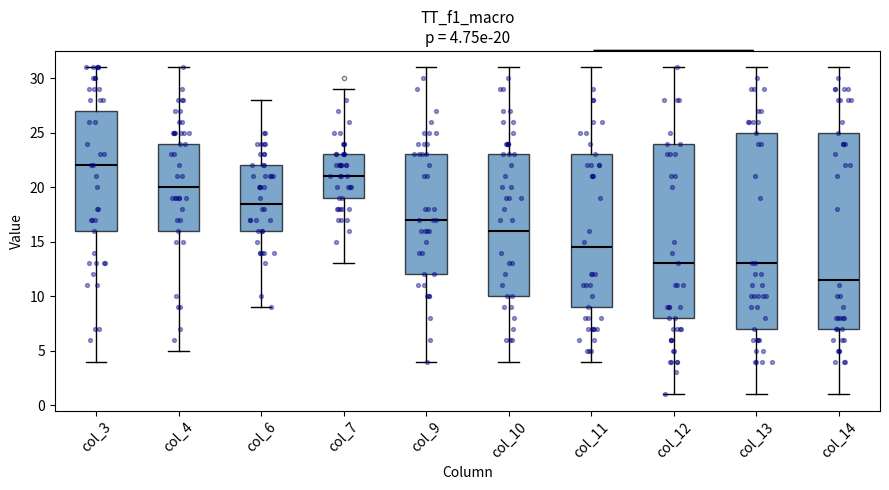

Which box has the lowest median line?

col_14